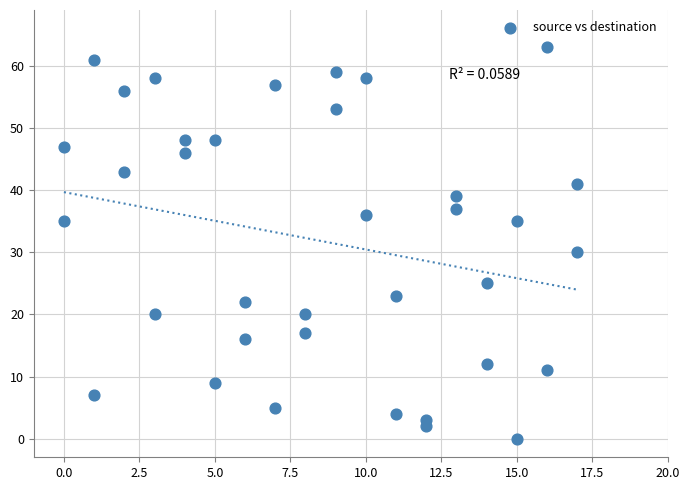

What Y value in the scatter plot is closest to 31?

30